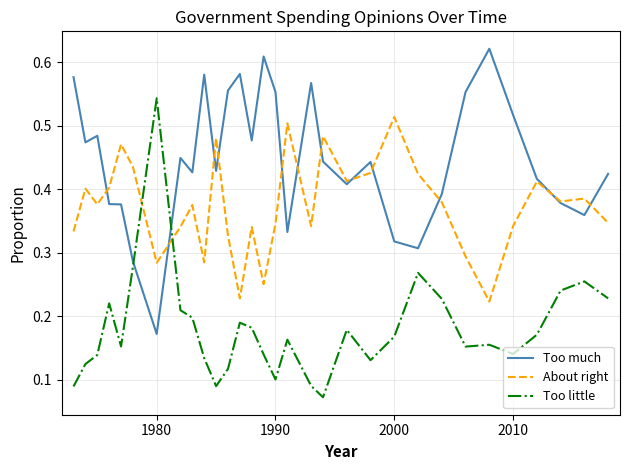

After their last crossing, which series has the higher values: Too little or About right?

About right